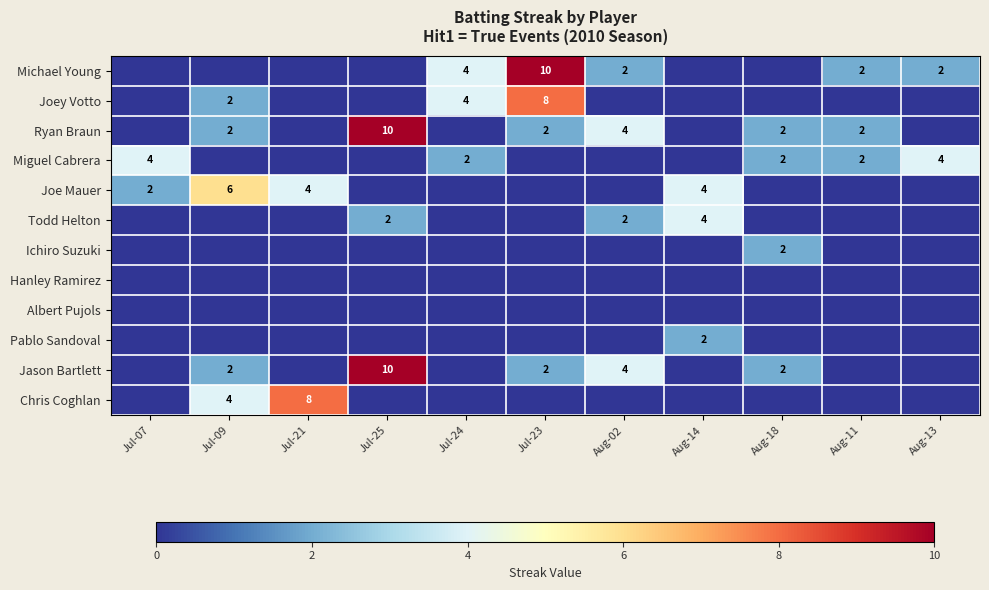

True or false: Joey Votto has a value of 8 at Jul-23.

True